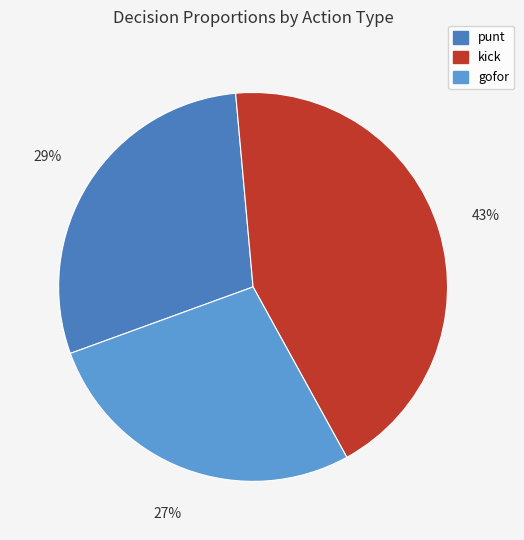

Which category has the smallest portion of the pie?

gofor